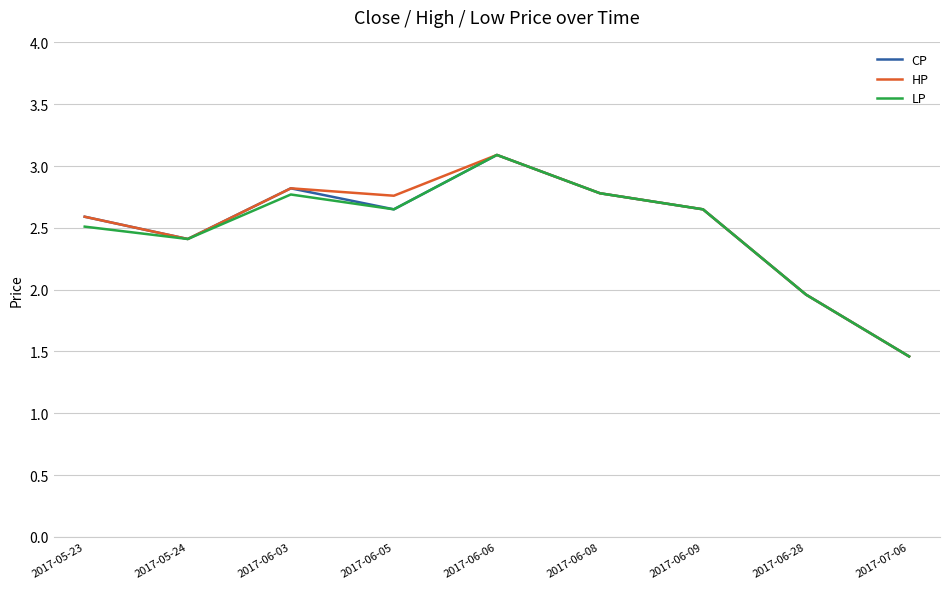

Is it true that CP equals 2.6 at 2017-05-23?

True